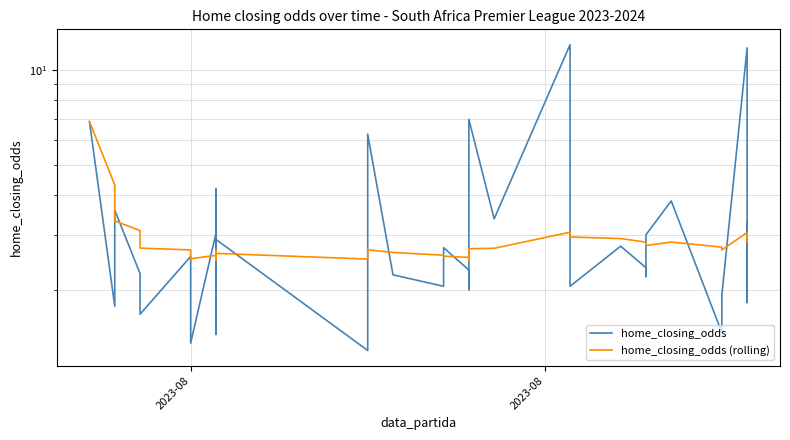

Which series ends up on top after the final intersection of home_closing_odds (rolling) and home_closing_odds?

home_closing_odds (rolling)